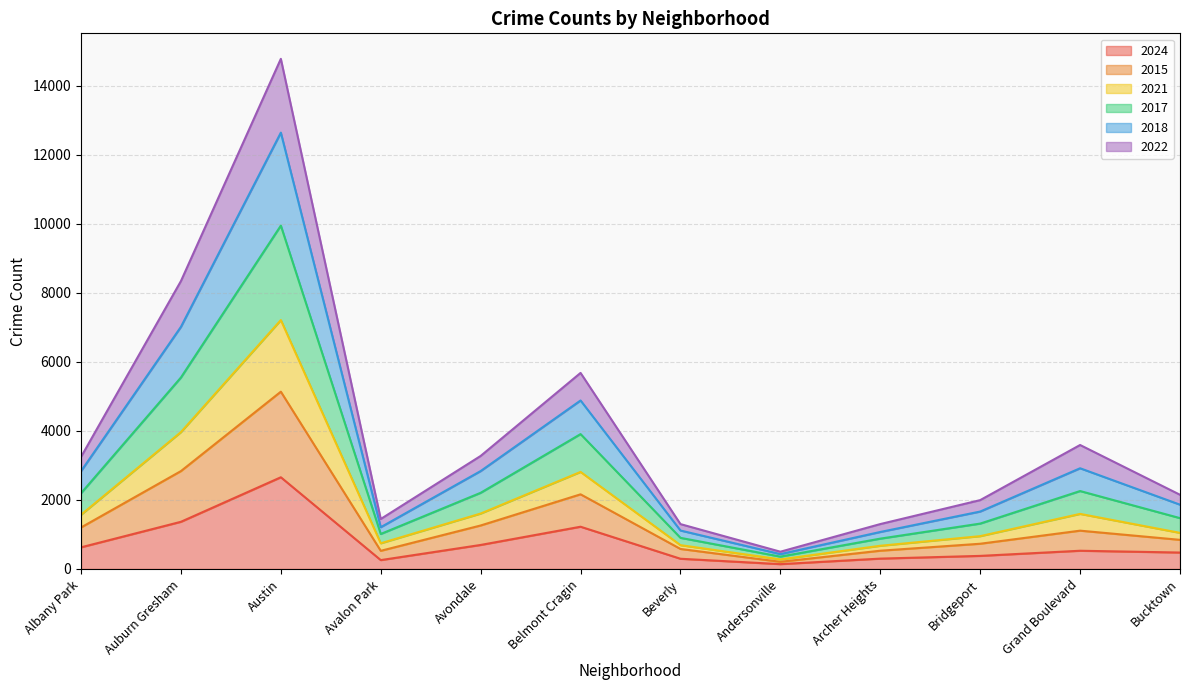

Is it true that 2017 equals 2289 at Bucktown?

False